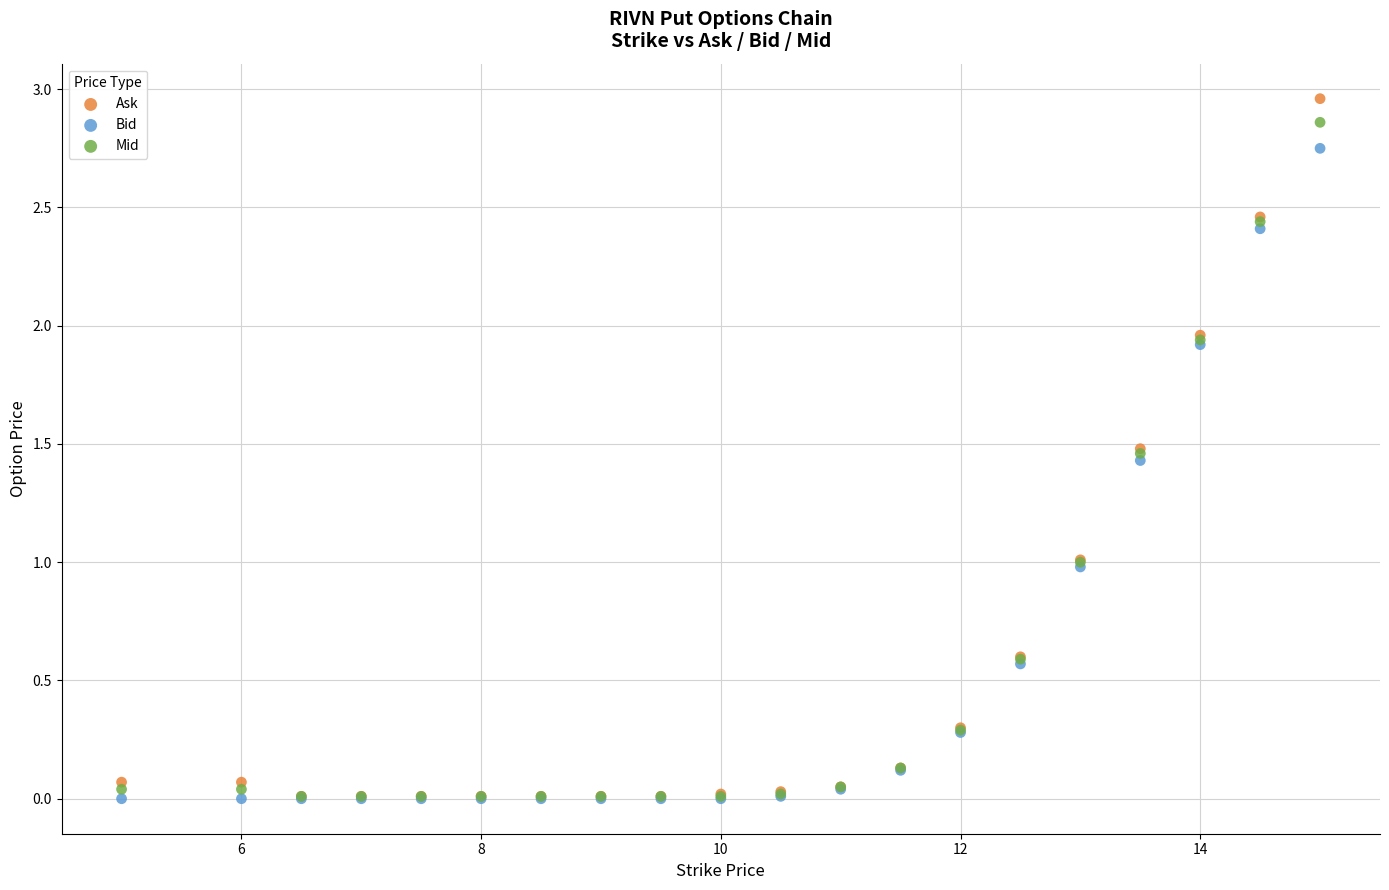

What are all the series names shown in the legend?

Ask, Bid, Mid